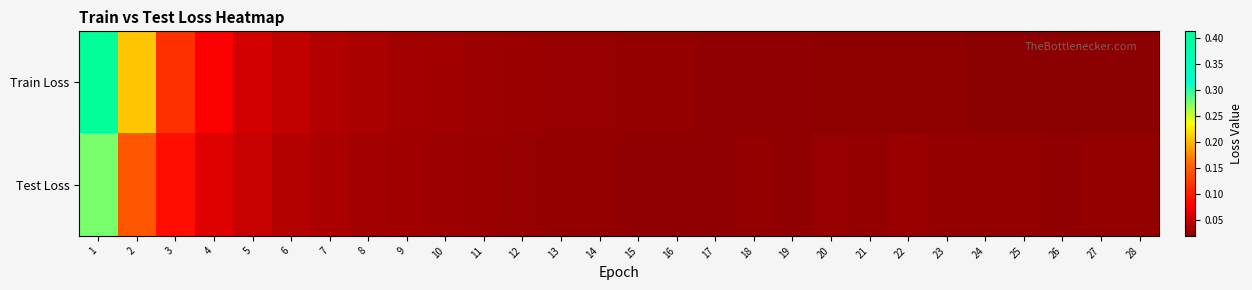

At how many categories does at least one series exceed 0?

28